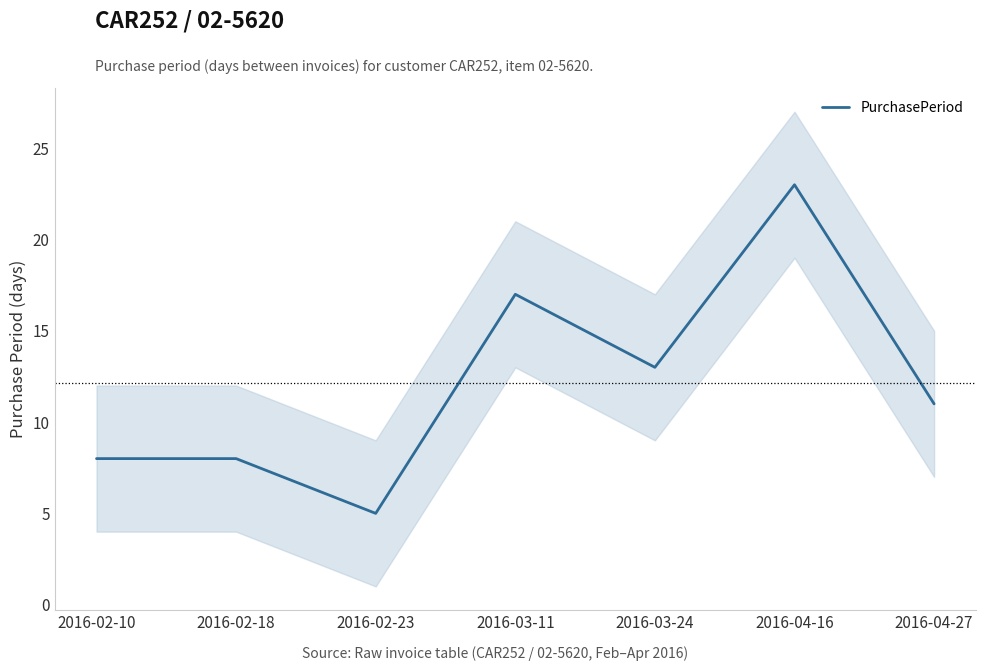

How many interior local peaks (higher than both neighbors) does the data have?

2